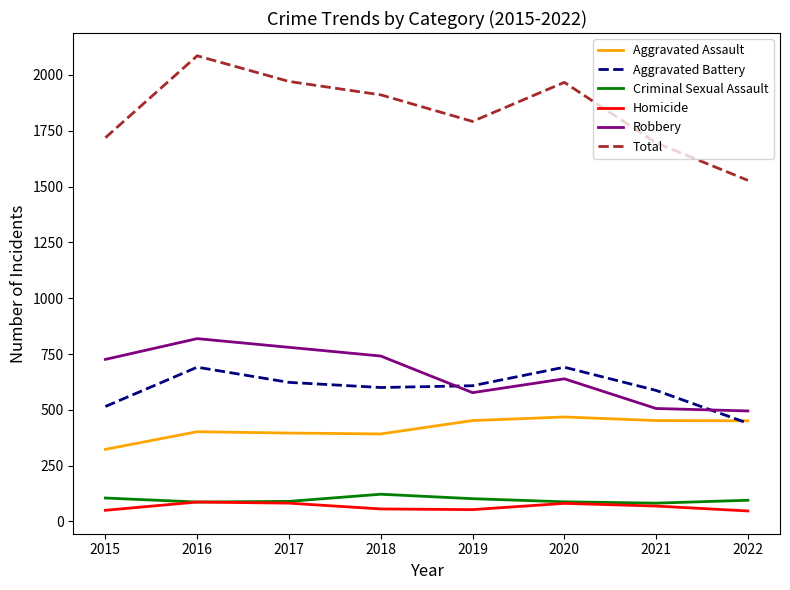

Is the value of Criminal Sexual Assault at 2021 greater than the value of Robbery at 2021?

No